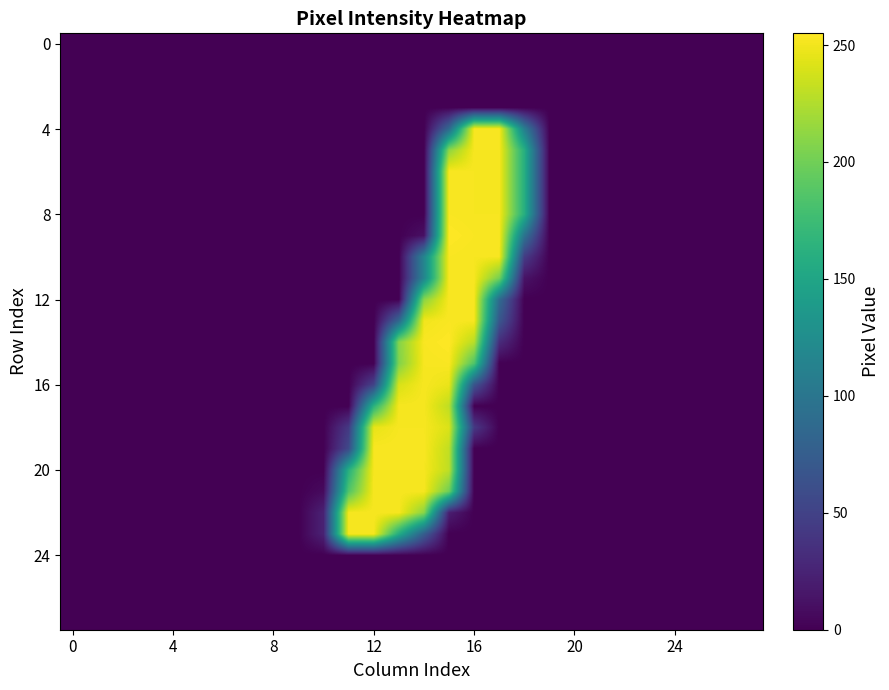

At how many categories does at least one series exceed 43?

8